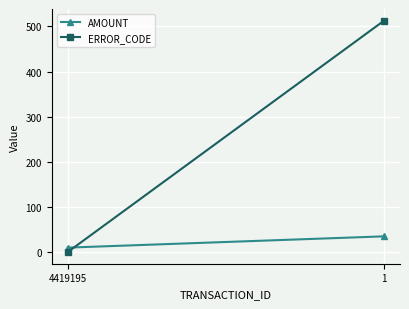

Which series changed the most between 4419195 and 1?

ERROR_CODE